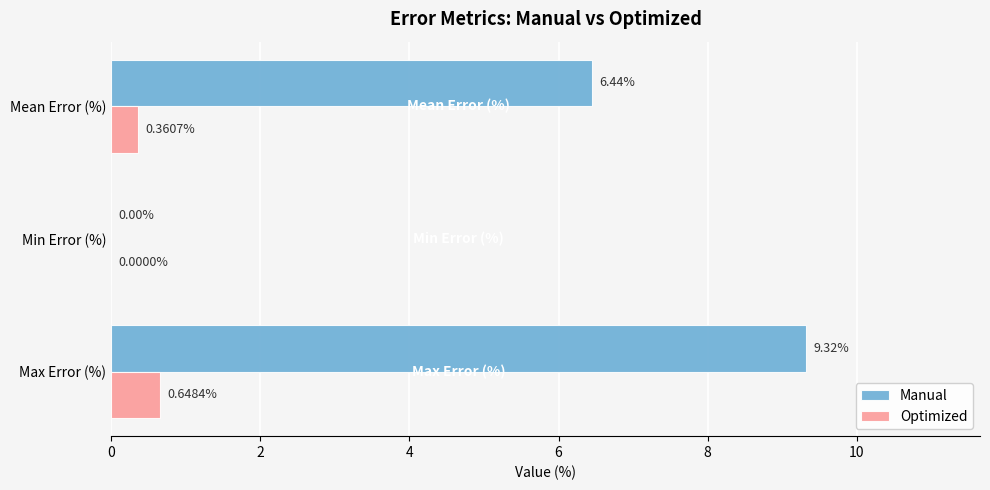

How many data points does each series have?

3